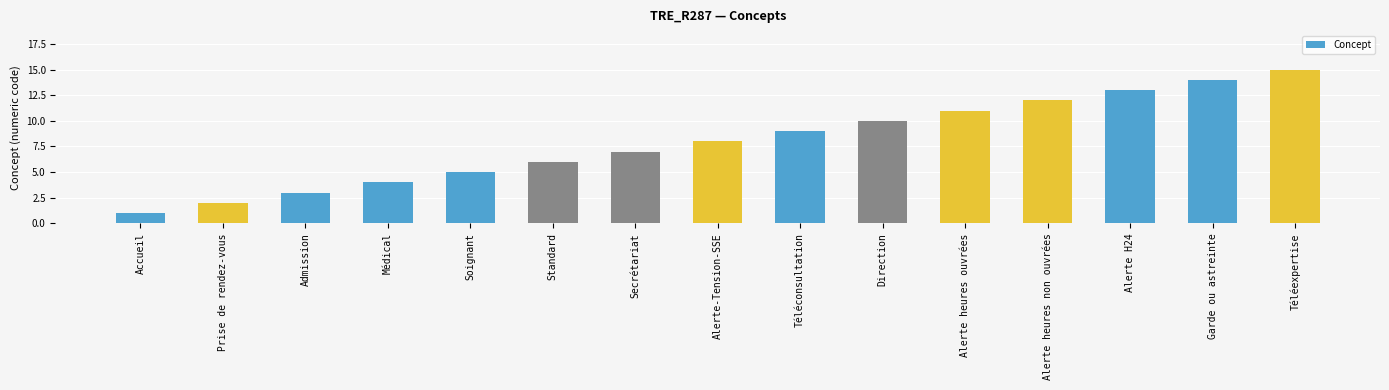

List the labels in order of value, smallest first.

Accueil, Prise de rendez-vous, Admission, Médical, Soignant, Standard, Secrétariat, Alerte-Tension-SSE, Téléconsultation, Direction, Alerte heures ouvrées, Alerte heures non ouvrées, Alerte H24, Garde ou astreinte, Téléexpertise